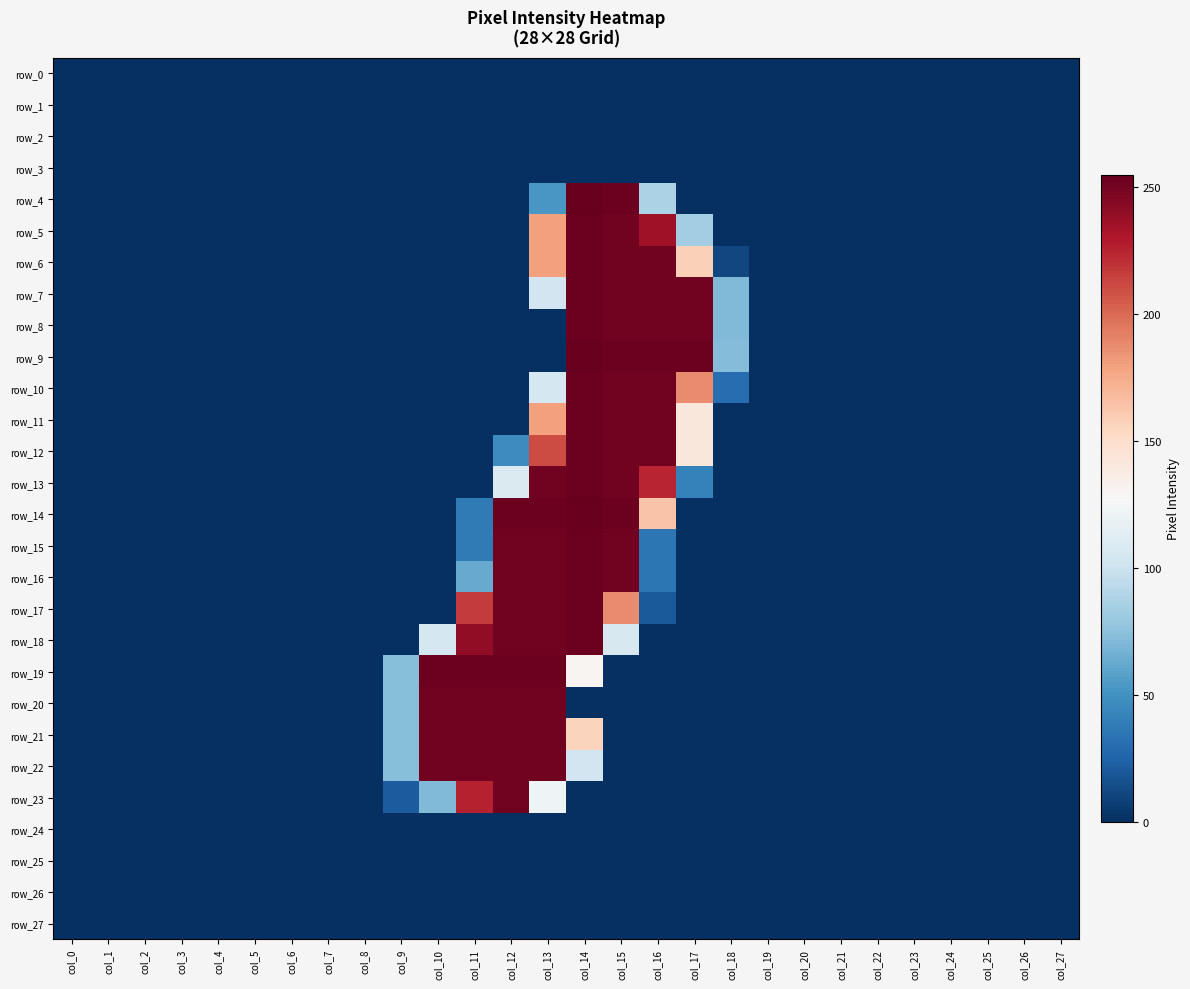

Between col_3 and col_20, which series saw the biggest shift?

row_0